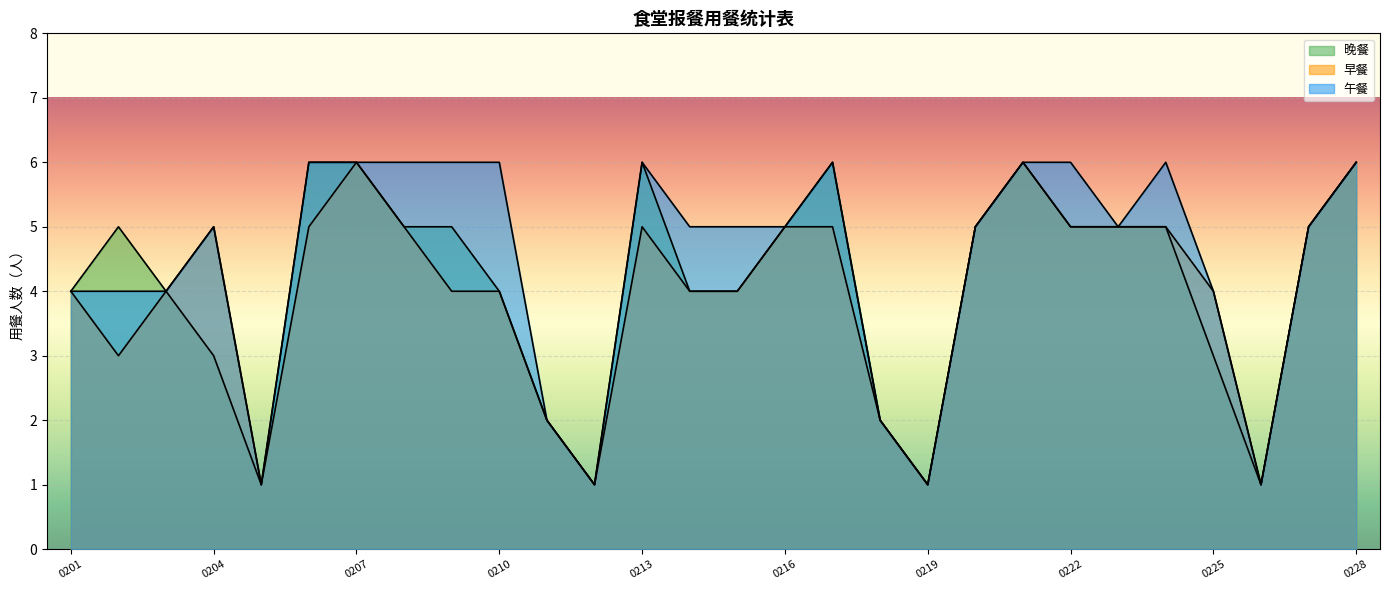

Where is 晚餐 nearest to the value 3?

0204